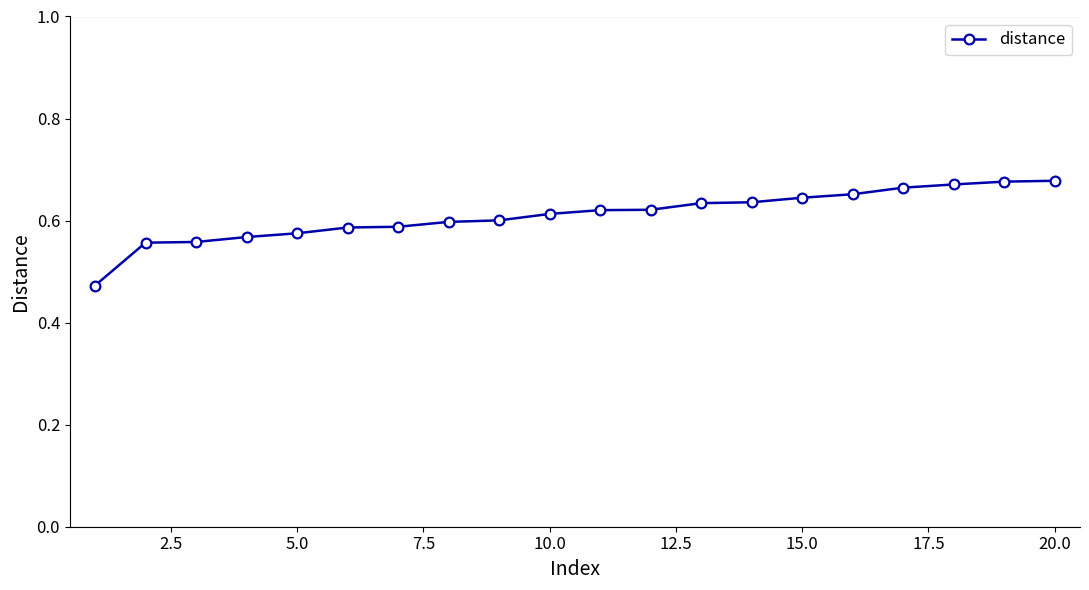

How many lines are shown in the chart?

1